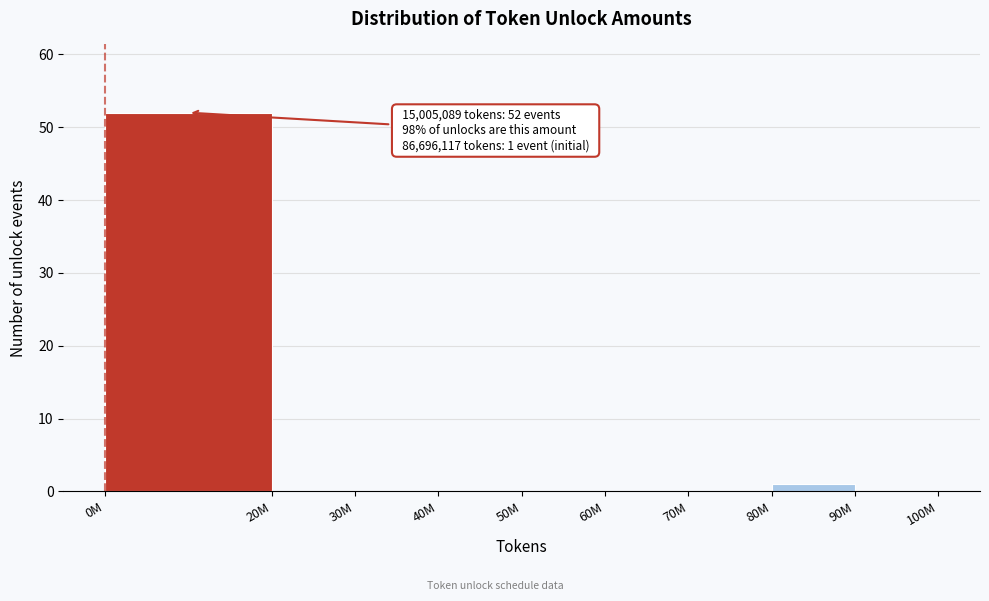

Reading left to right, transcribe all the data shown in this chart.

0M=52	20M=0	30M=0	40M=0	50M=0	60M=0	70M=0	80M=1	90M=0